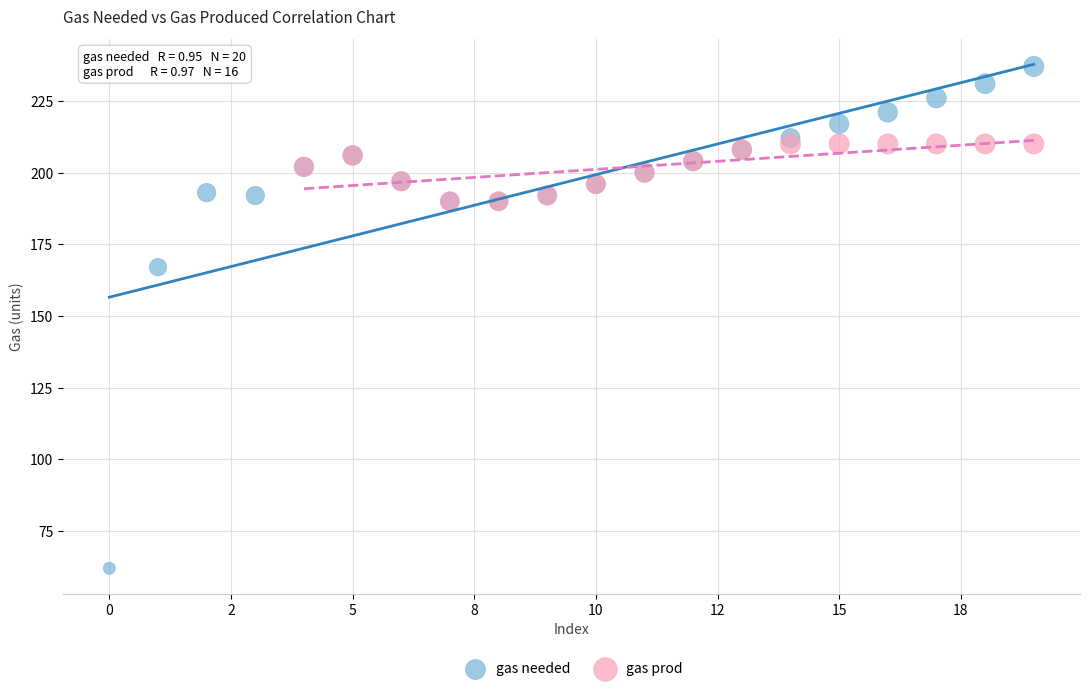

Which series has the largest Y range (max minus min)?

gas needed